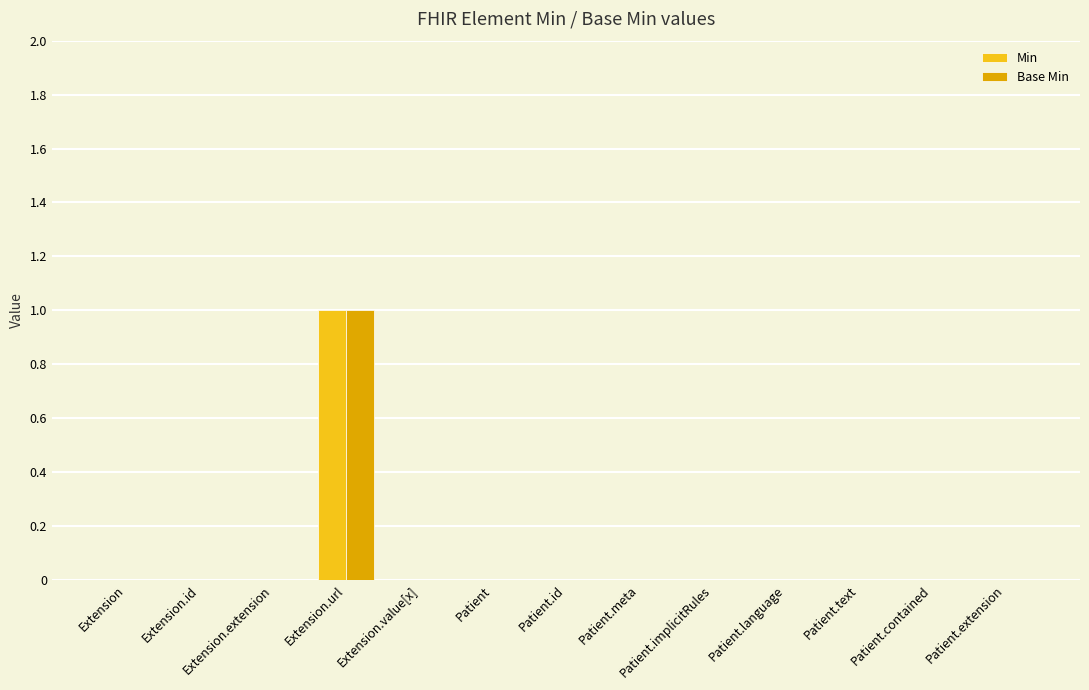

How many groups of bars are there?

13